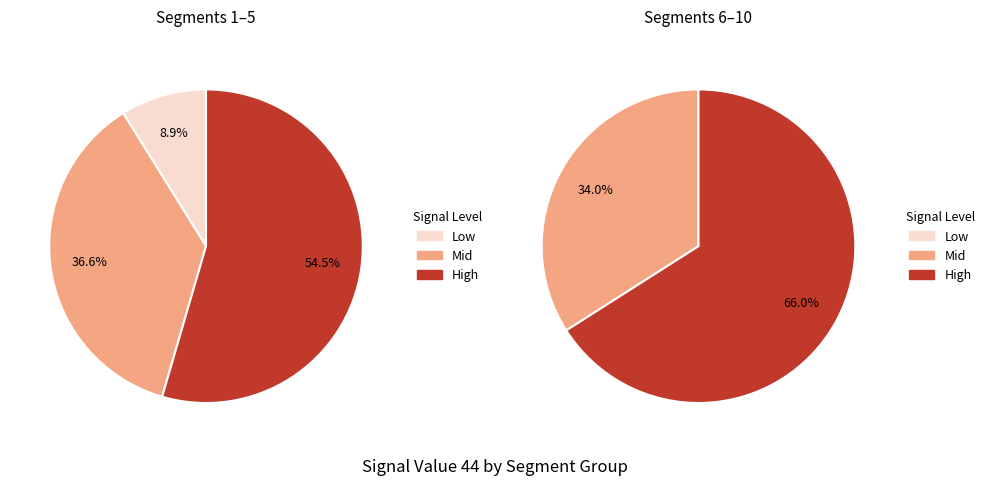

True or false: signal segment 10 accounts for 4% of the total.

False